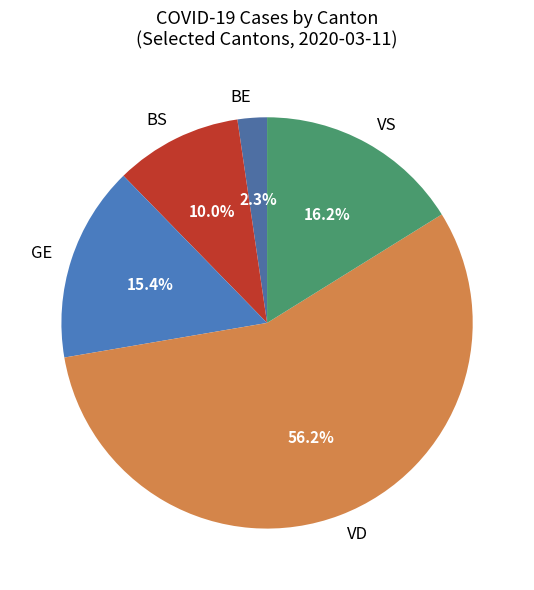

Is BS the majority of the pie?

No